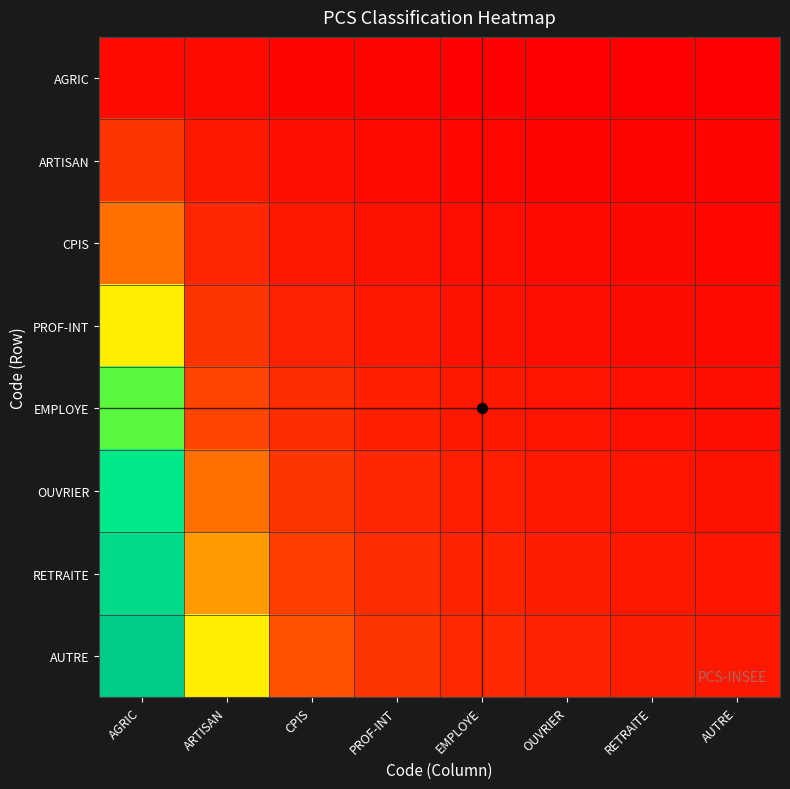

Which label corresponds to the smallest value in the chart?

AUTRE